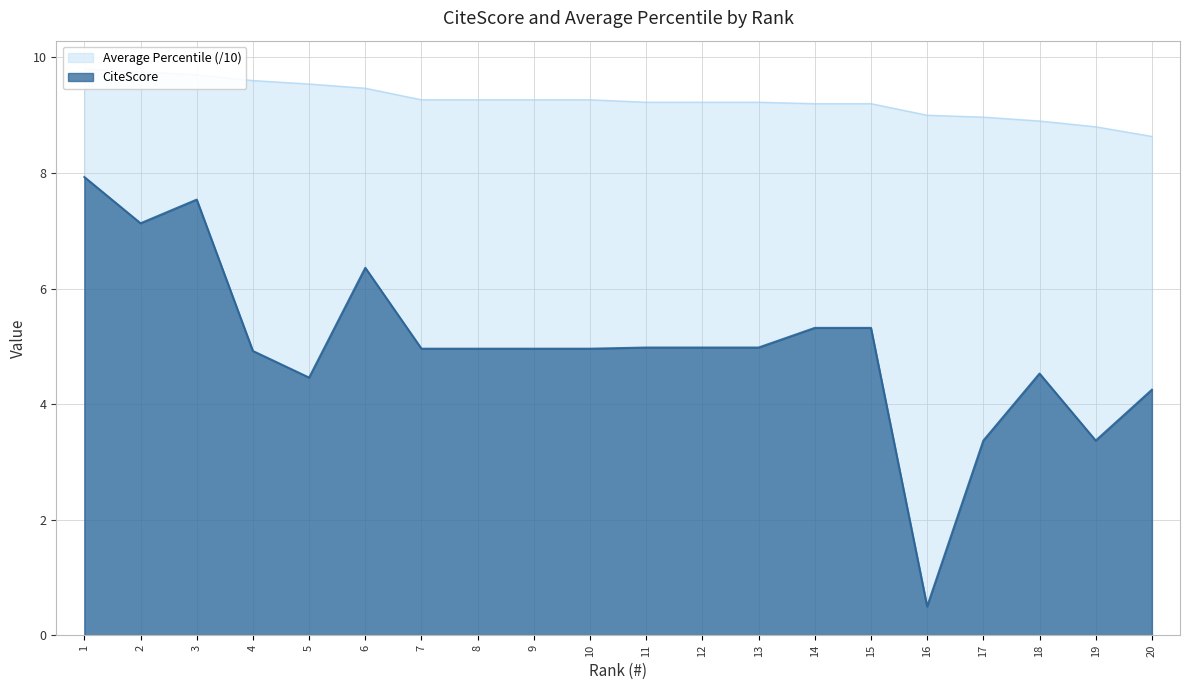

Which series has the largest range (max minus min)?

CiteScore